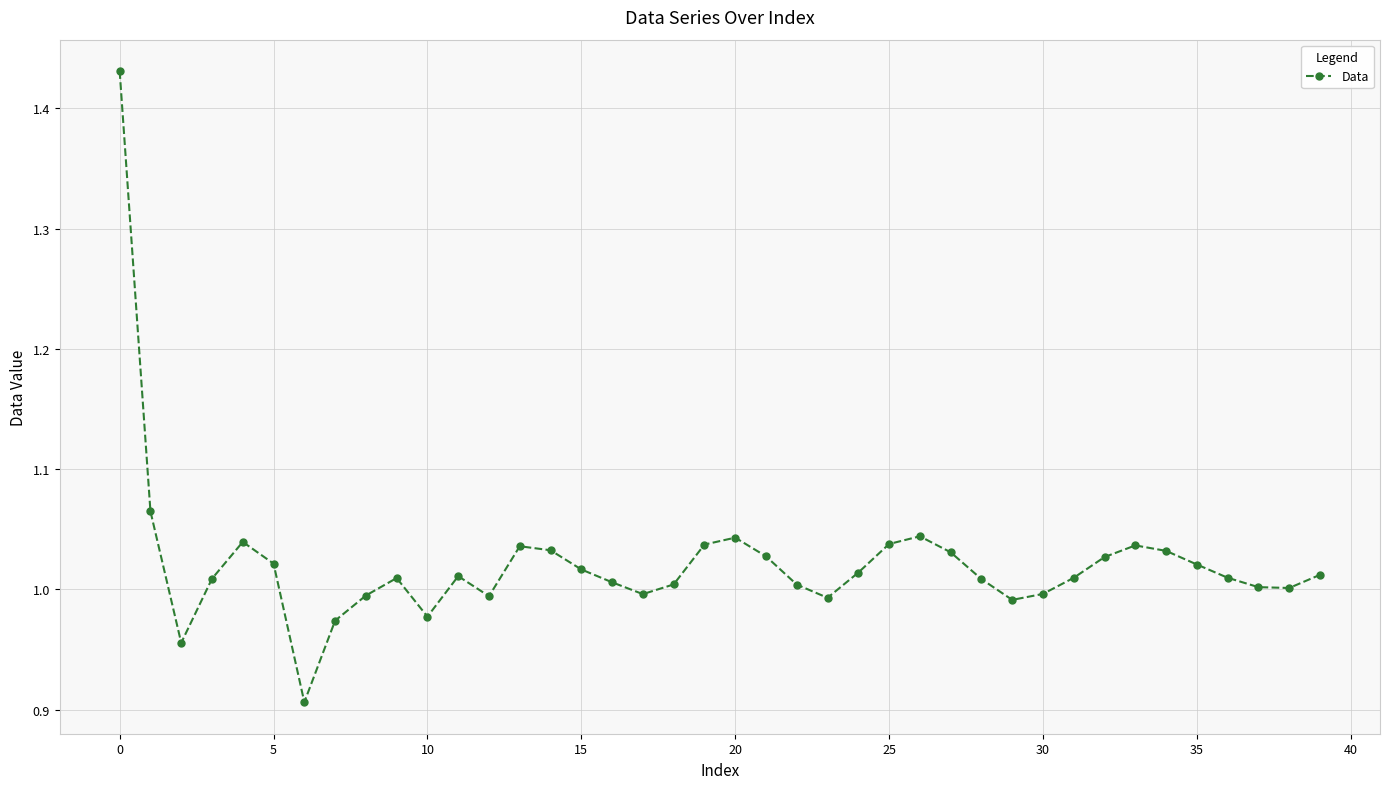

True or false: the data has more than 1 interior local peaks.

True